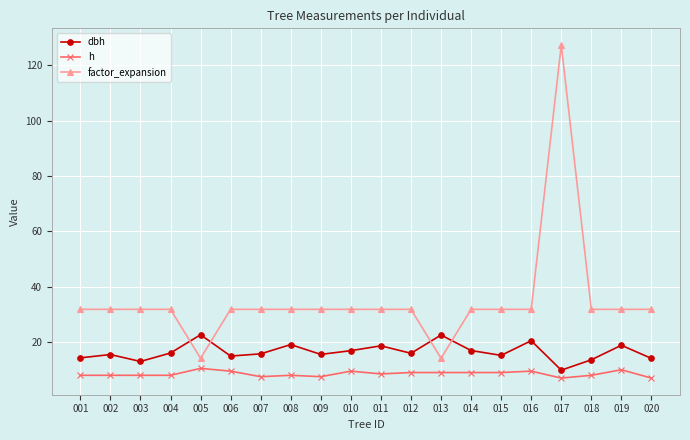

What is the difference between the highest and lowest values at 019?

21.8